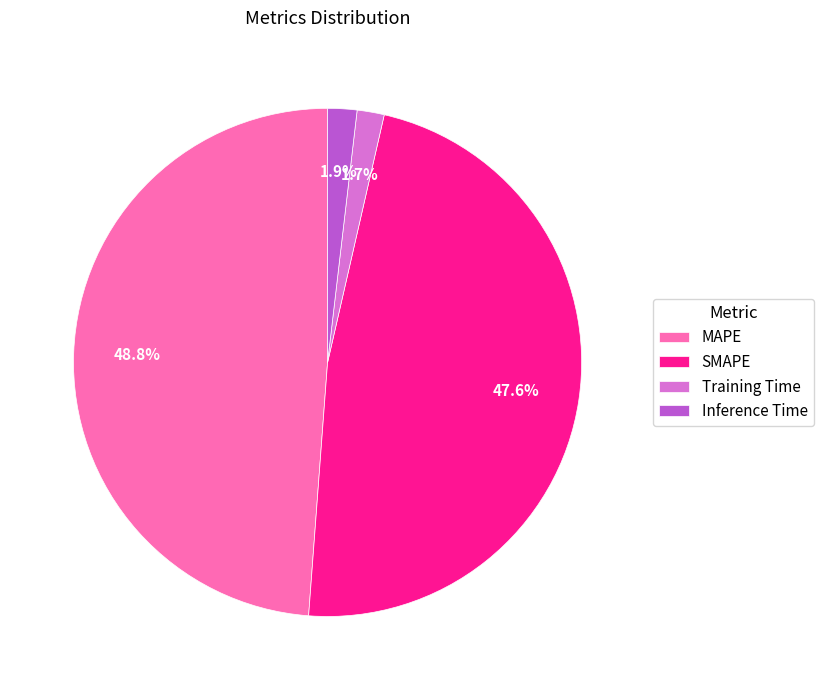

Which category has the biggest portion of the pie?

MAPE